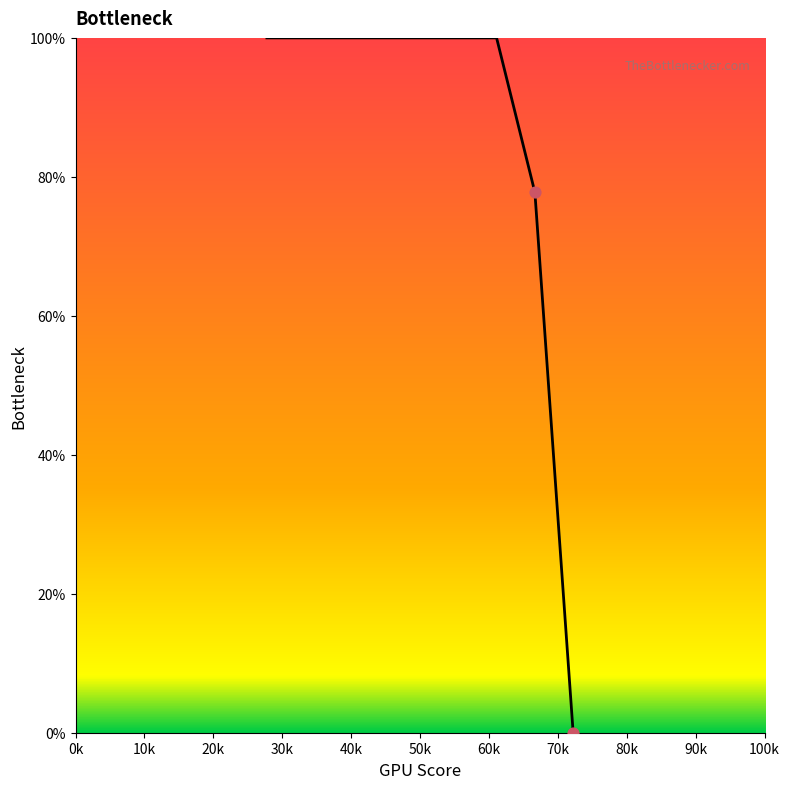

What is the difference between the maximum and minimum values?

100.0